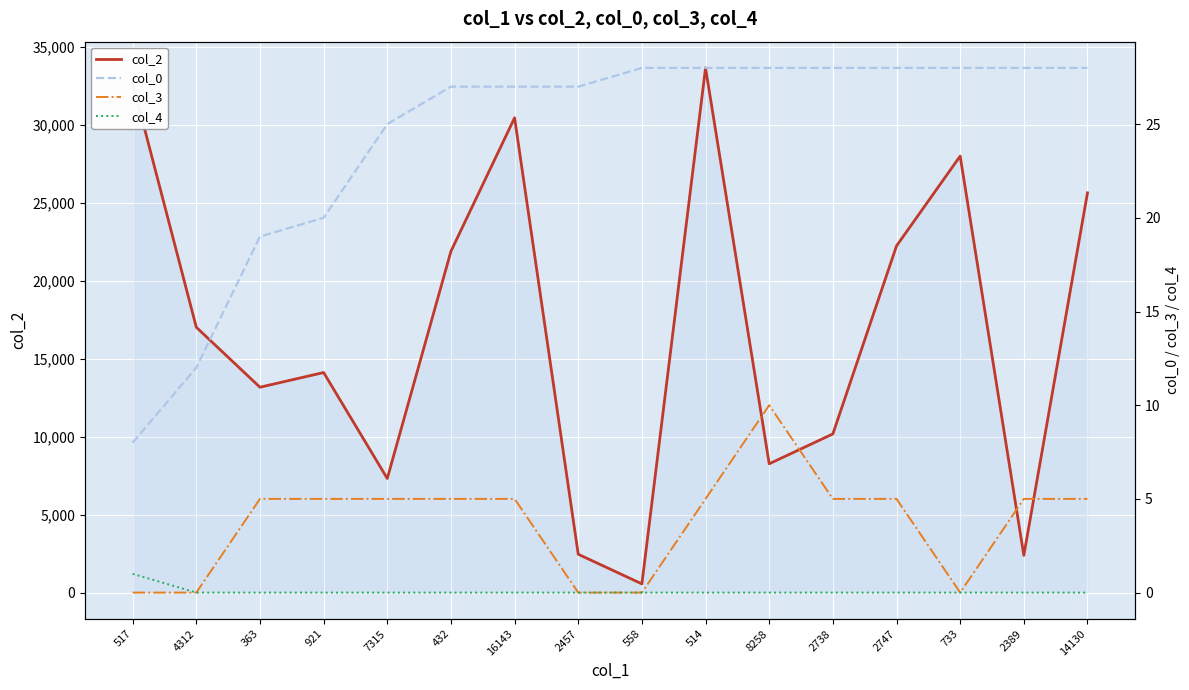

What is the sum of all col_4 values?

1